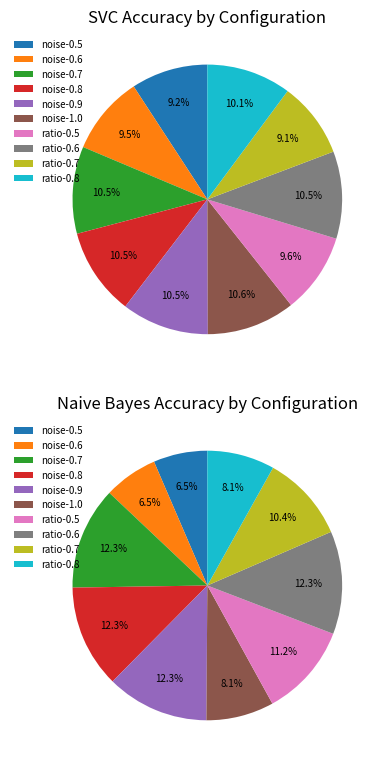

Is the sum of noise-0.9 and noise-1.0 greater than half?

No